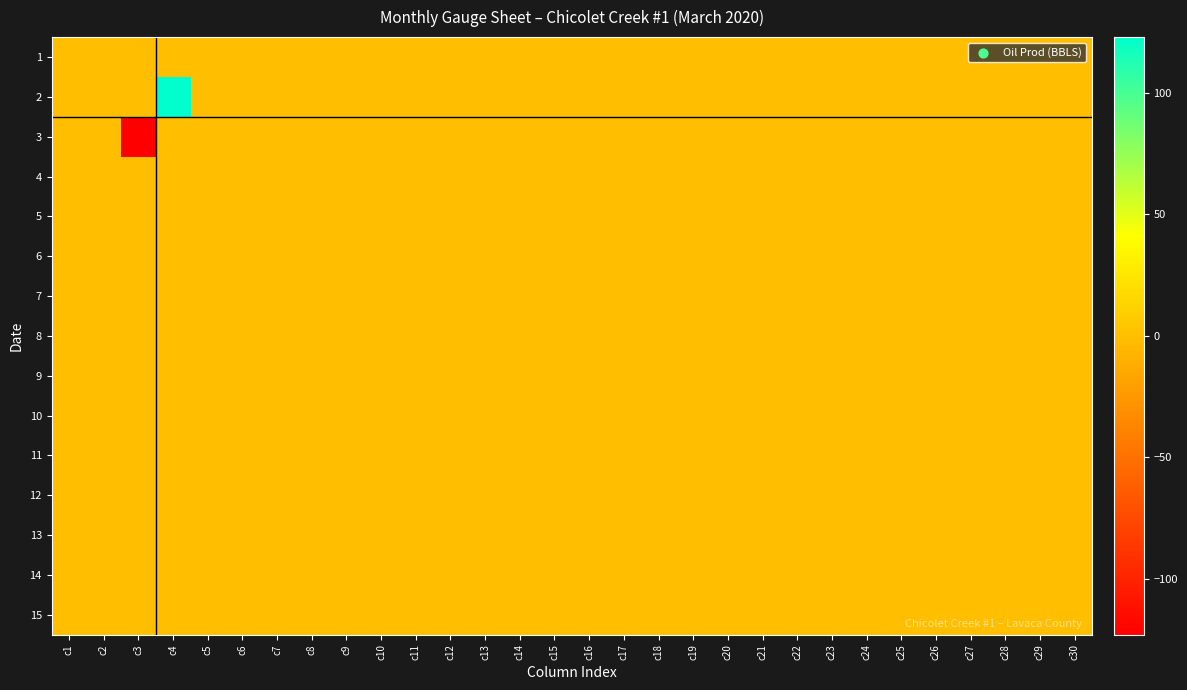

Which has a higher value, c6 or c5?

c6